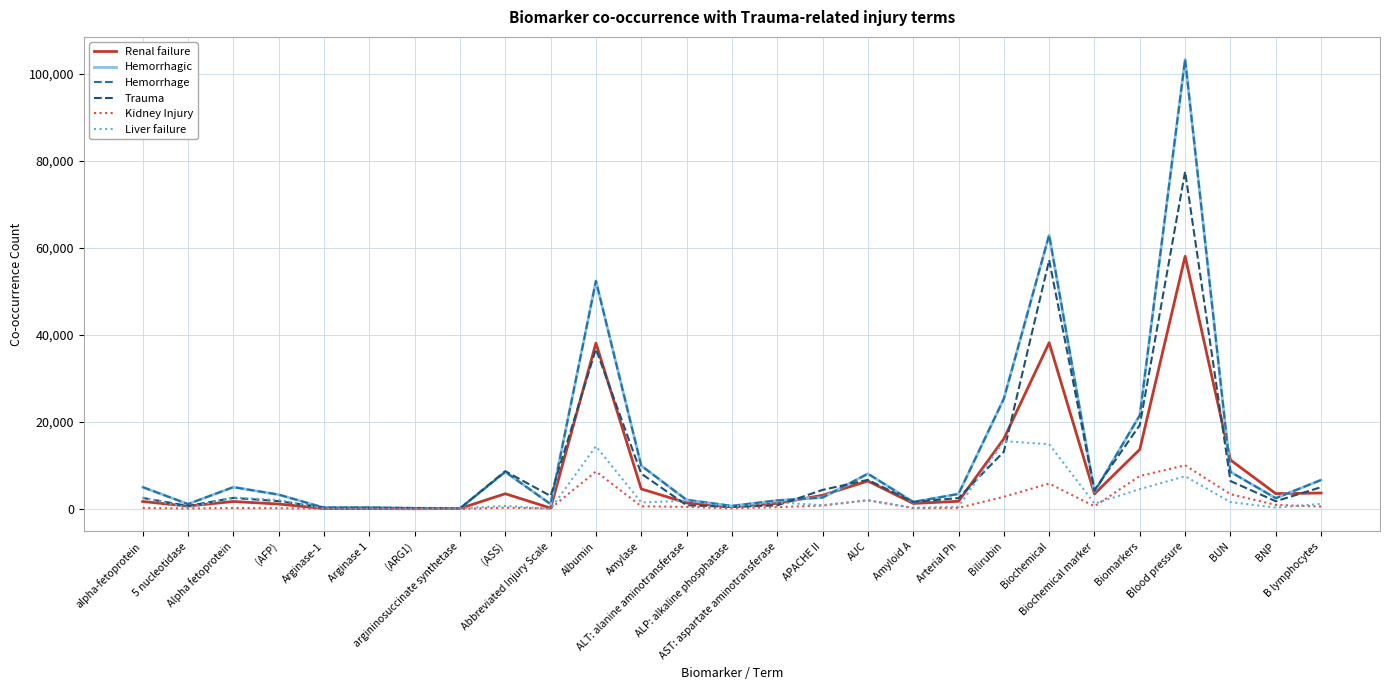

What is the greatest value displayed?

103284